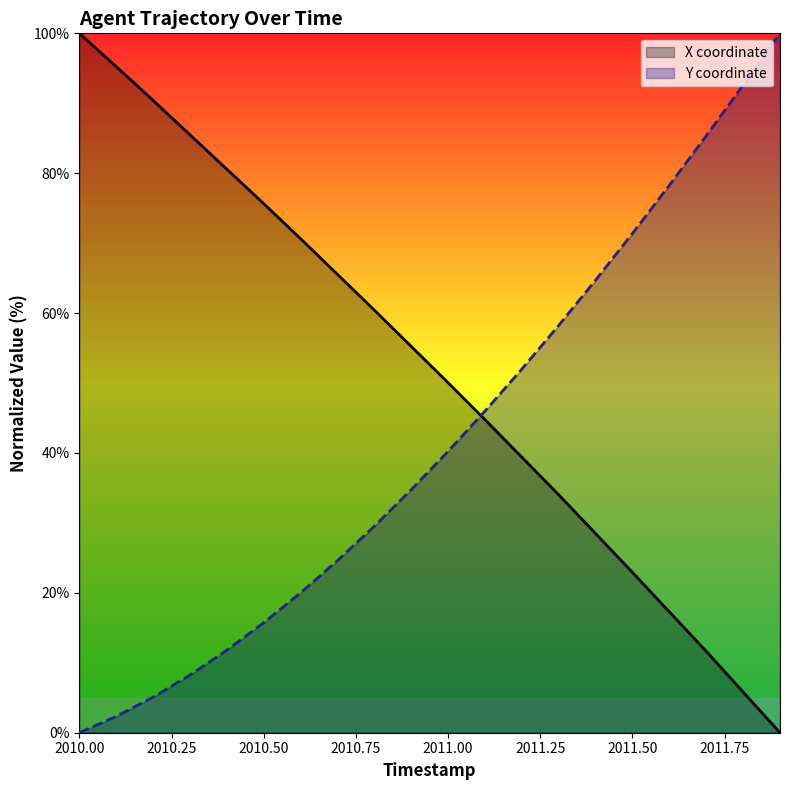

What is the difference between the maximum and minimum values in the X coordinate series?

100.0